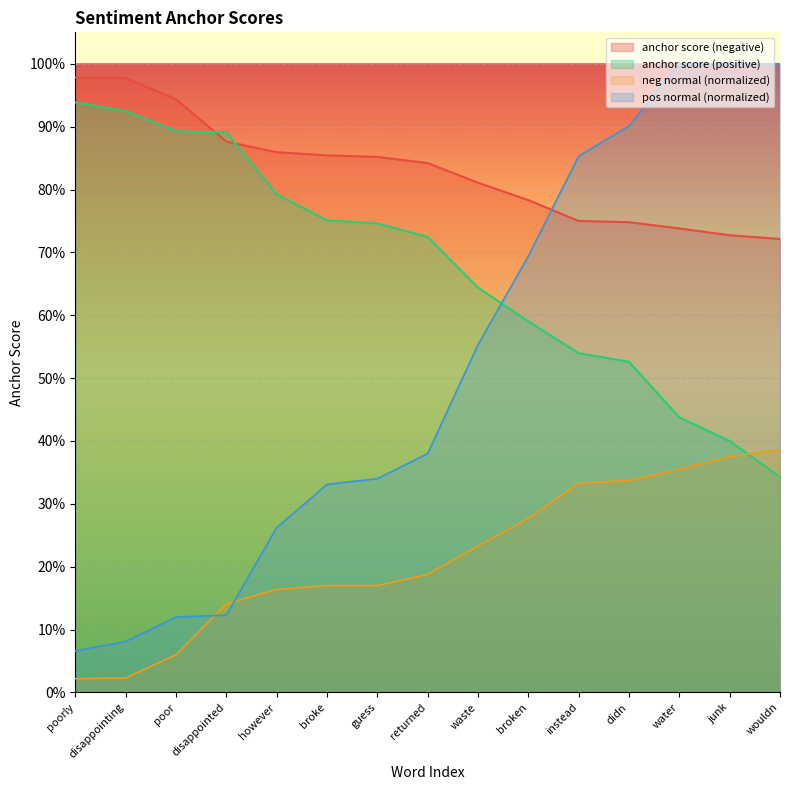

Reading left to right, extract all data points from this chart.

anchor score (negative): 1.0	1.0	0.9	0.9	0.9	0.9	0.9	0.8	0.8	0.8	0.8	0.7	0.7	0.7	0.7
anchor score (positive): 0.9	0.9	0.9	0.9	0.8	0.8	0.7	0.7	0.6	0.6	0.5	0.5	0.4	0.4	0.3
neg normal (normalized): 0.0	0.0	0.1	0.1	0.2	0.2	0.2	0.2	0.2	0.3	0.3	0.3	0.4	0.4	0.4
pos normal (normalized): 0.1	0.1	0.1	0.1	0.3	0.3	0.3	0.4	0.6	0.7	0.9	0.9	1.0	1.0	1.0